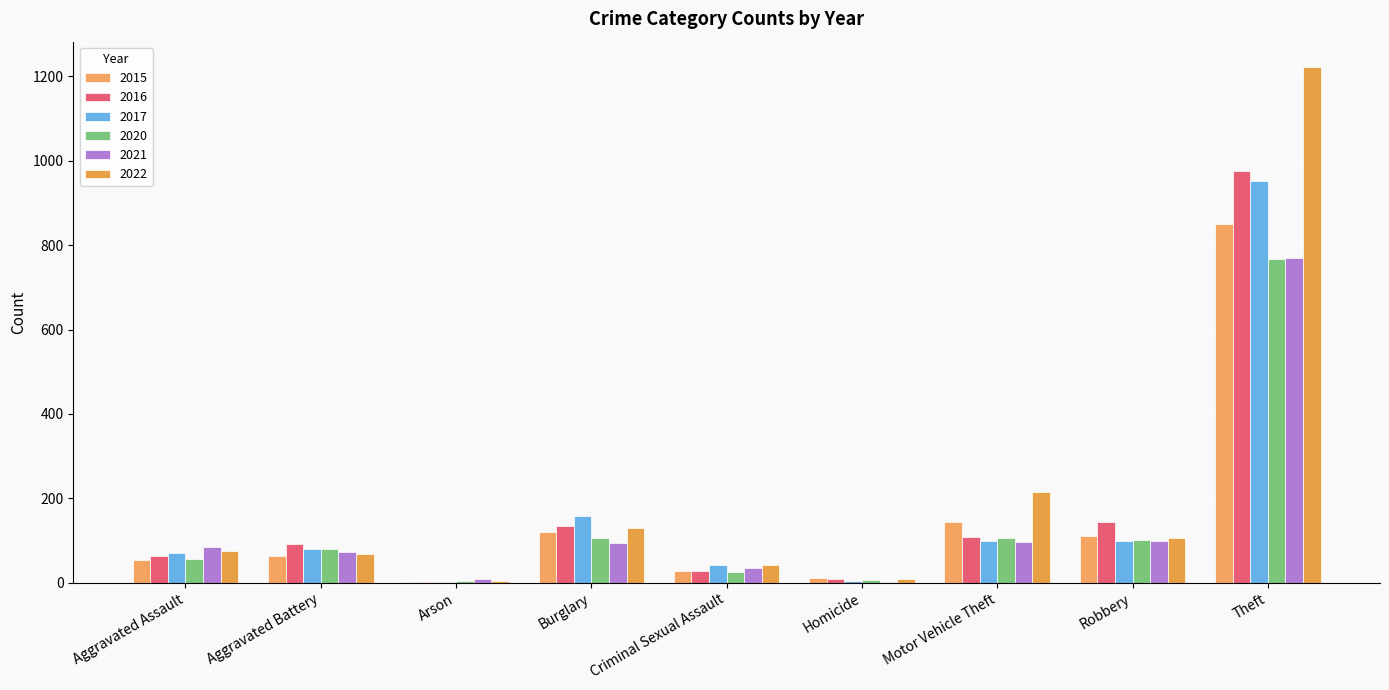

What value does the 2021 series have at Theft, to the nearest 10?

770